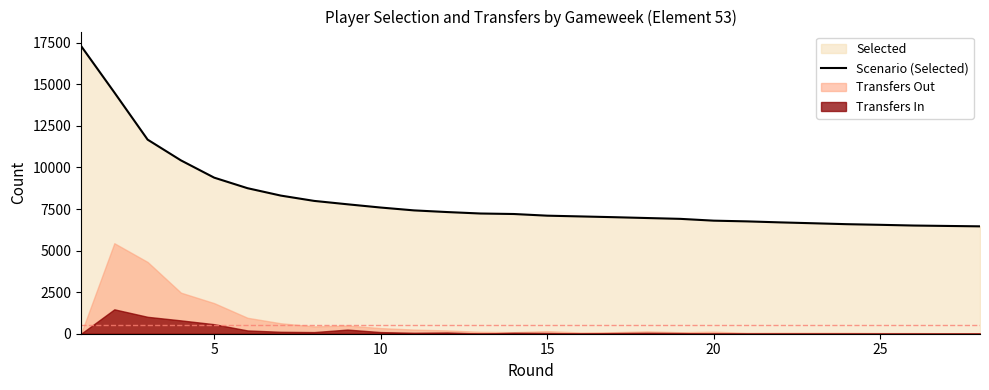

What is the lowest value of the Scenario (Selected) series?

6460